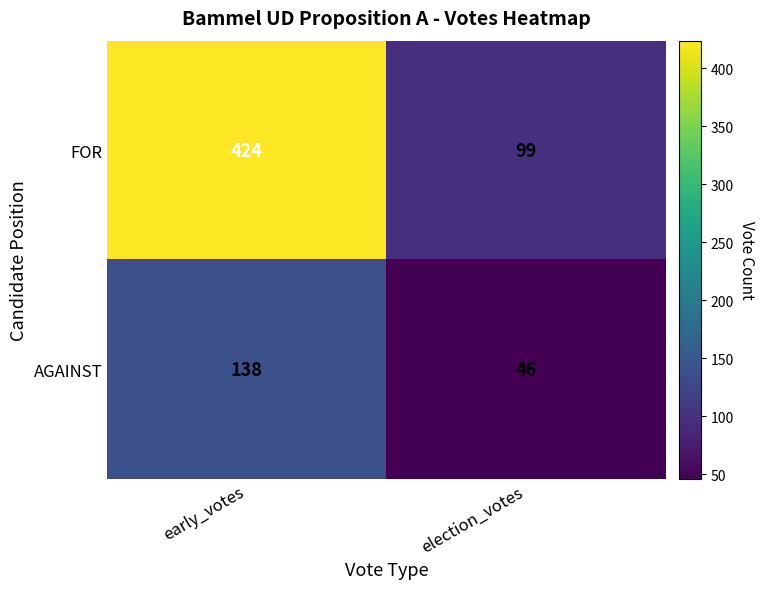

Which series has the widest spread of values?

FOR